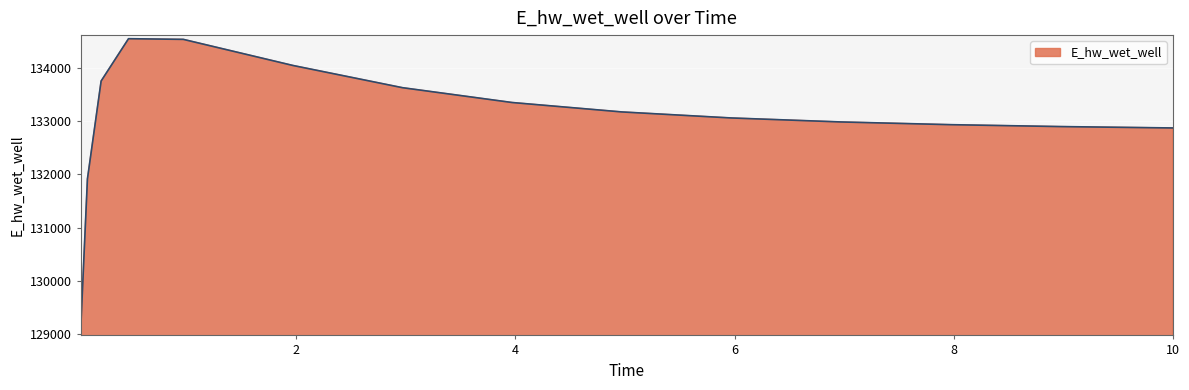

What is the difference between the maximum and minimum values?

5507.8